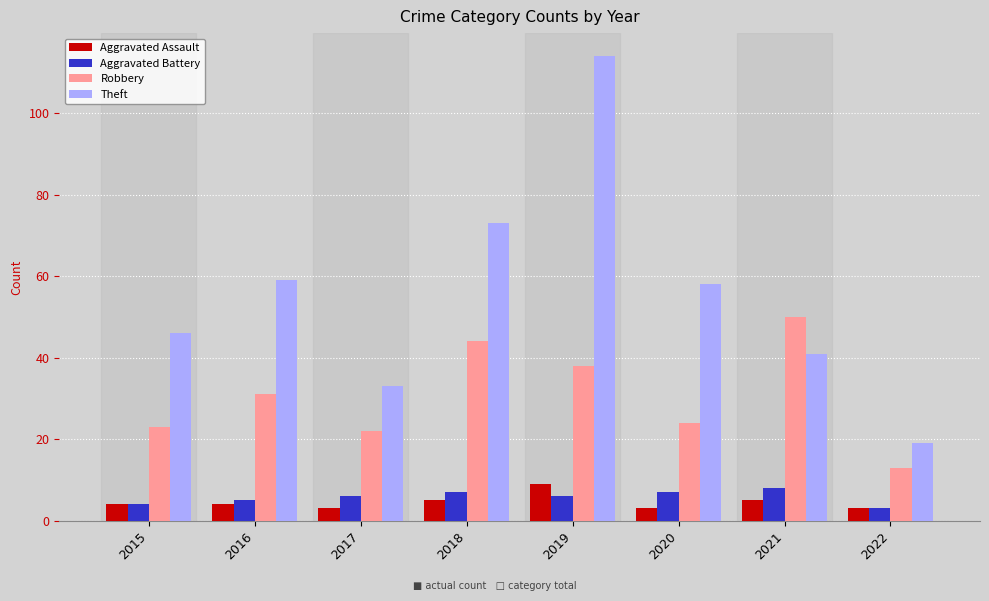

Is it true that Theft equals 62 at 2019?

False